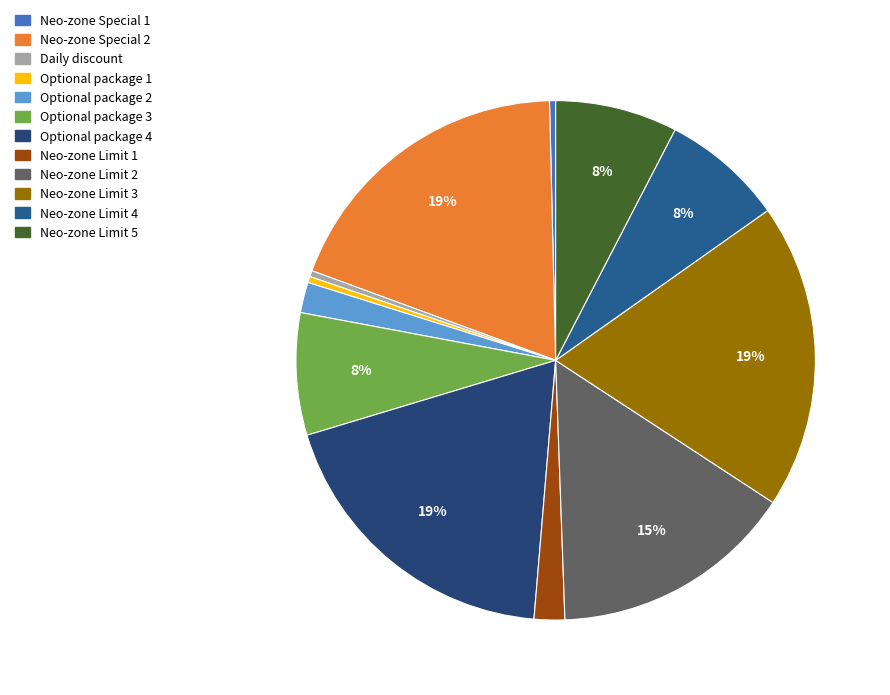

What percentage is the Neo-zone Limit 5 slice, to the nearest percent?

8%